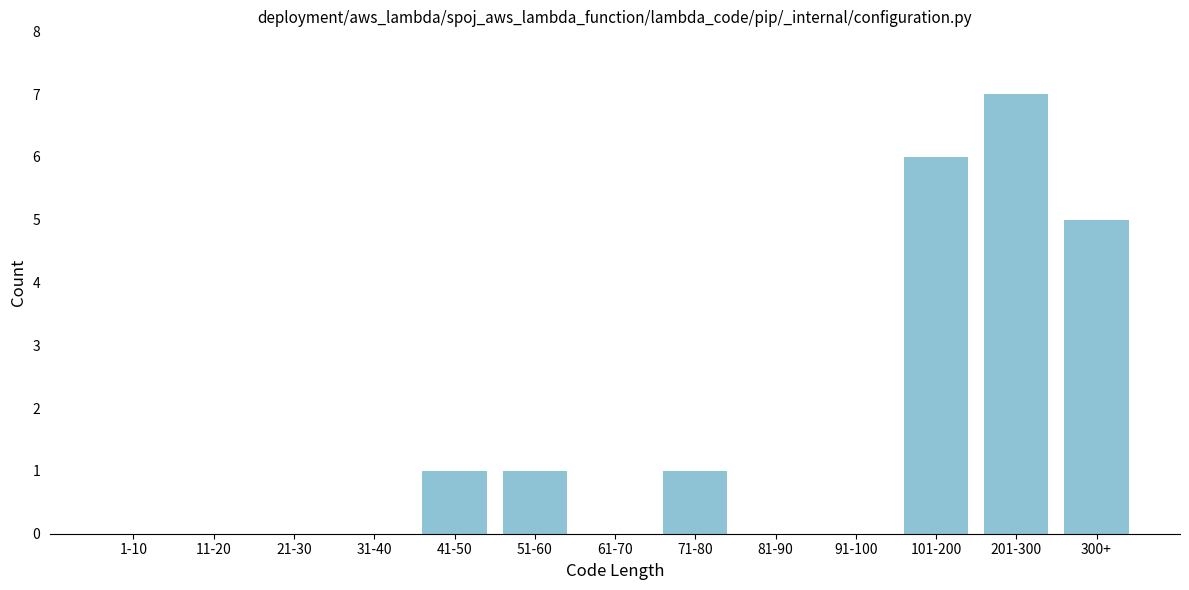

Reading left to right, extract all data points from this chart.

1-10=0	11-20=0	21-30=0	31-40=0	41-50=1	51-60=1	61-70=0	71-80=1	81-90=0	91-100=0	101-200=6	201-300=7	300+=5